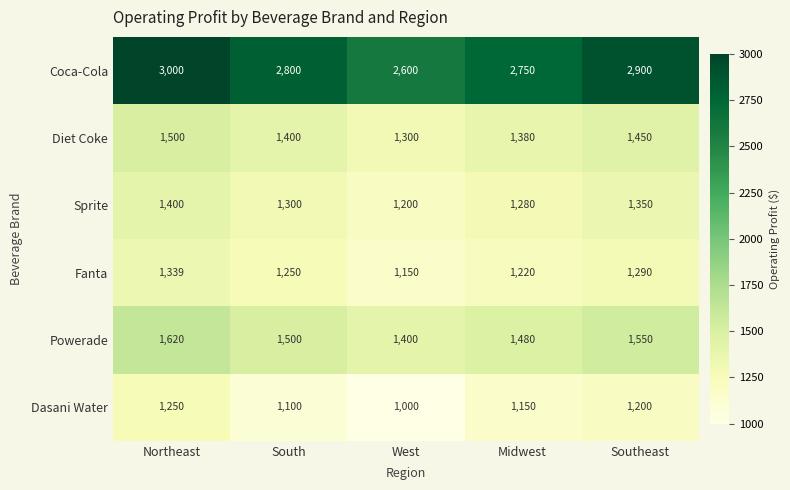

How many series are shown in this chart?

6